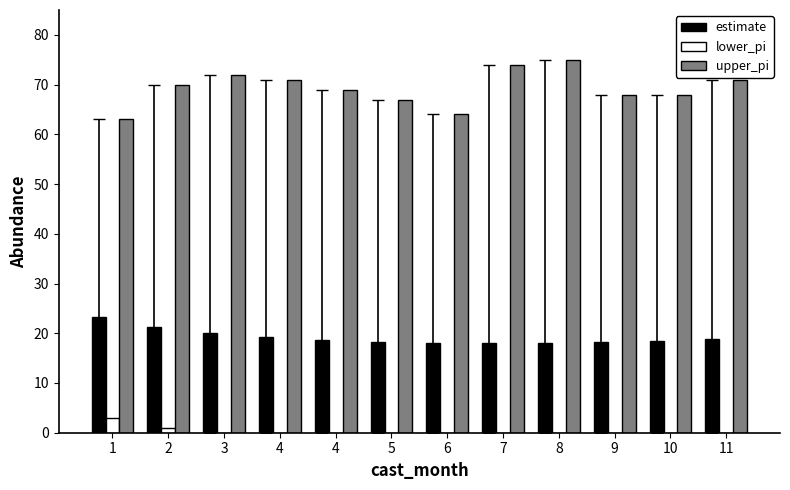

What is the spread (max minus min) of values at 6?

64.0